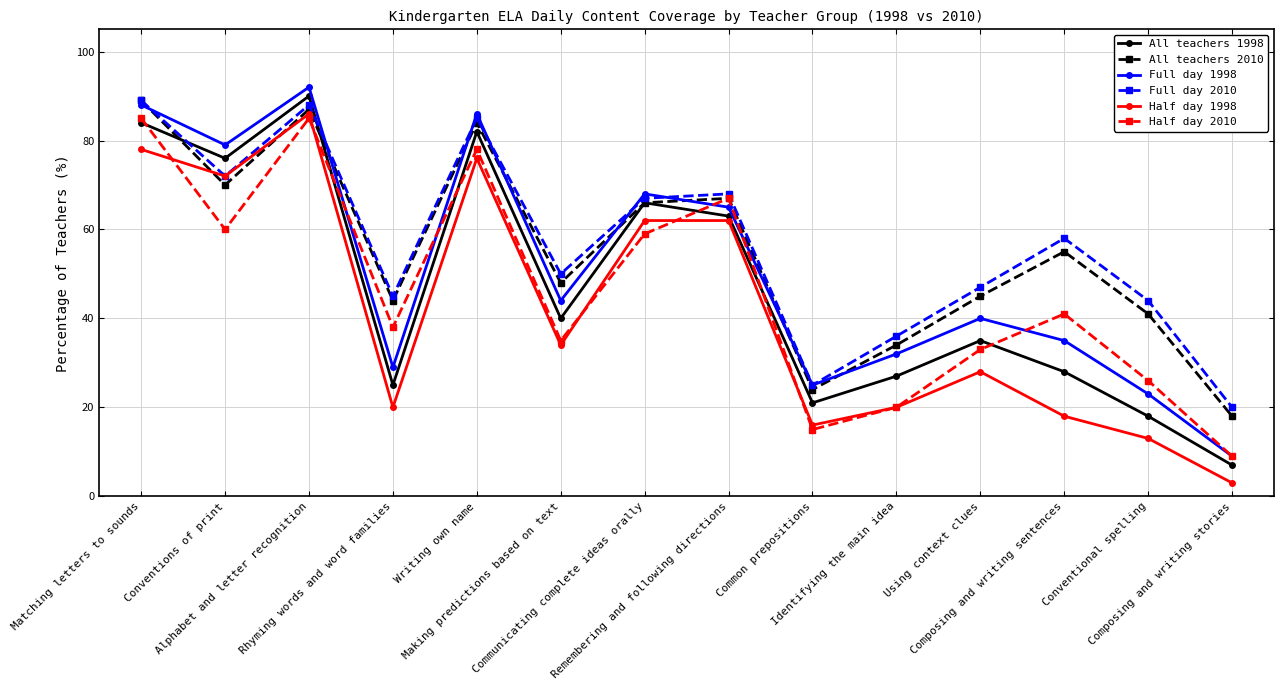

Is the value of Half day 2010 at Matching letters to sounds greater than the value of Full day 1998 at Alphabet and letter recognition?

No